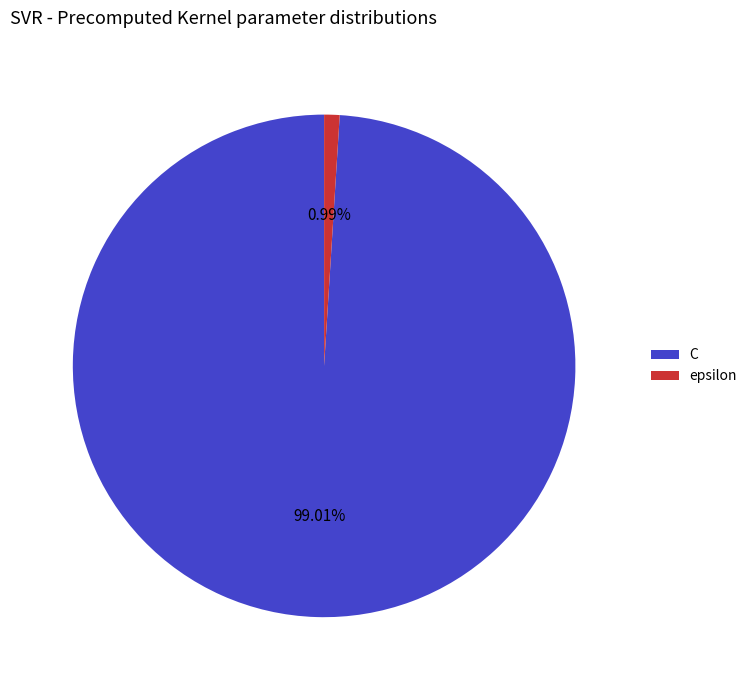

How many slices are in this pie chart?

2